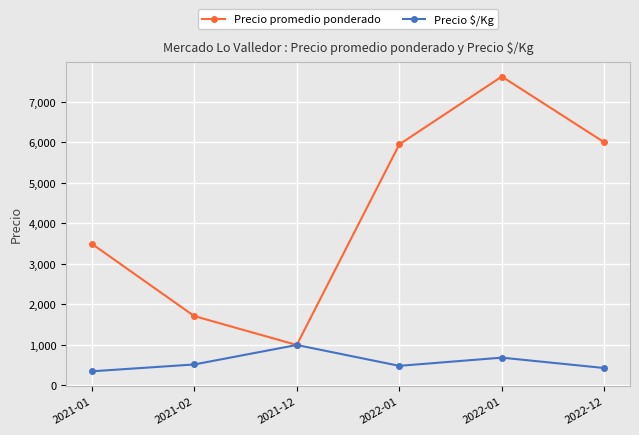

What are all the series names shown in the legend?

Precio promedio ponderado, Precio $/Kg